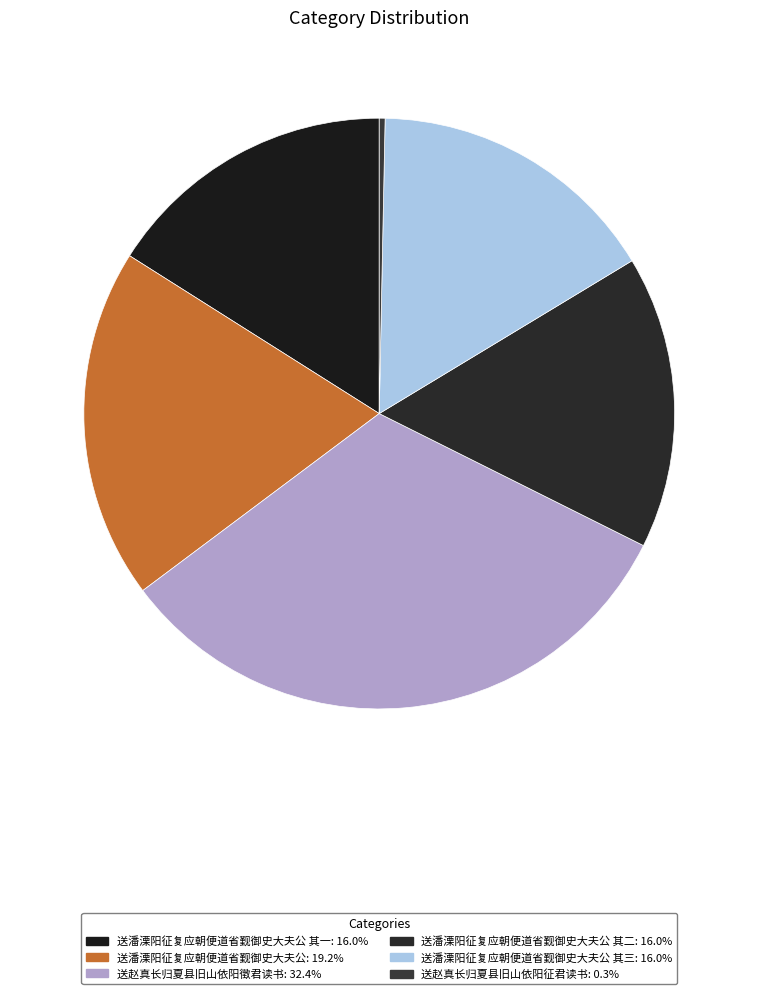

Which category has the smallest portion of the pie?

送赵真长归夏县旧山依阳征君读书